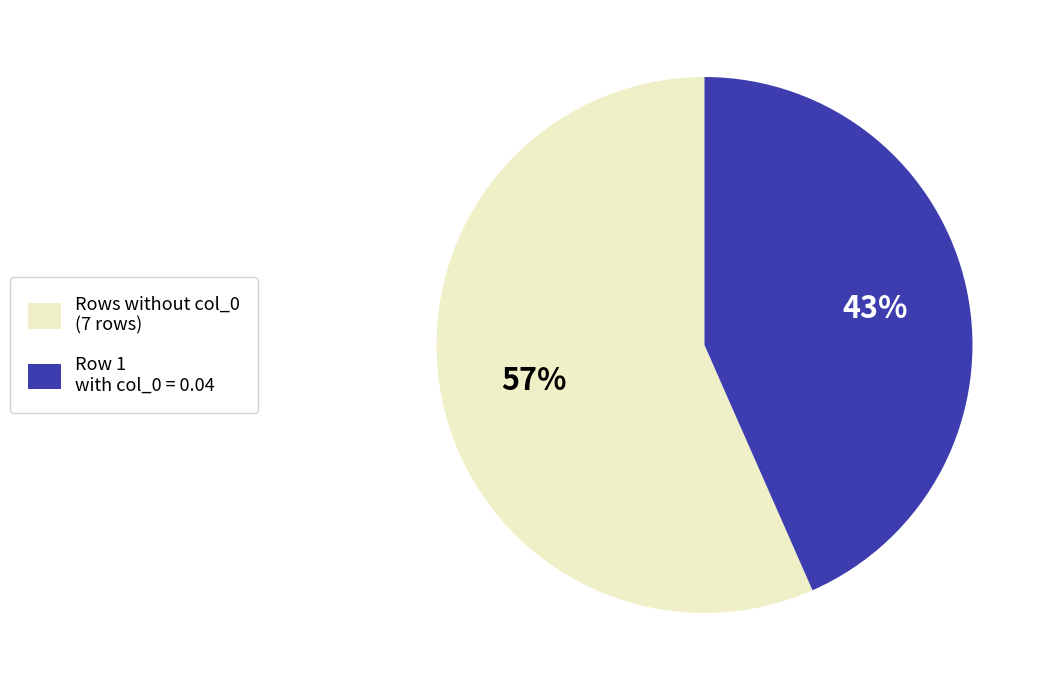

Rank the categories by value from highest to lowest.

Rows without col_0 (7 rows), Row 1 with col_0 = 0.04